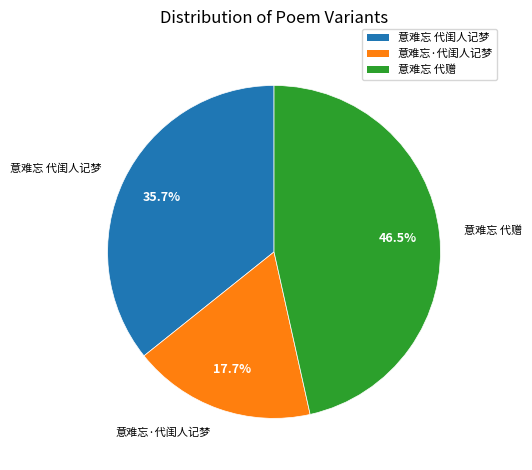

Rank the categories by value from highest to lowest.

意难忘 代赠, 意难忘 代闺人记梦, 意难忘·代闺人记梦